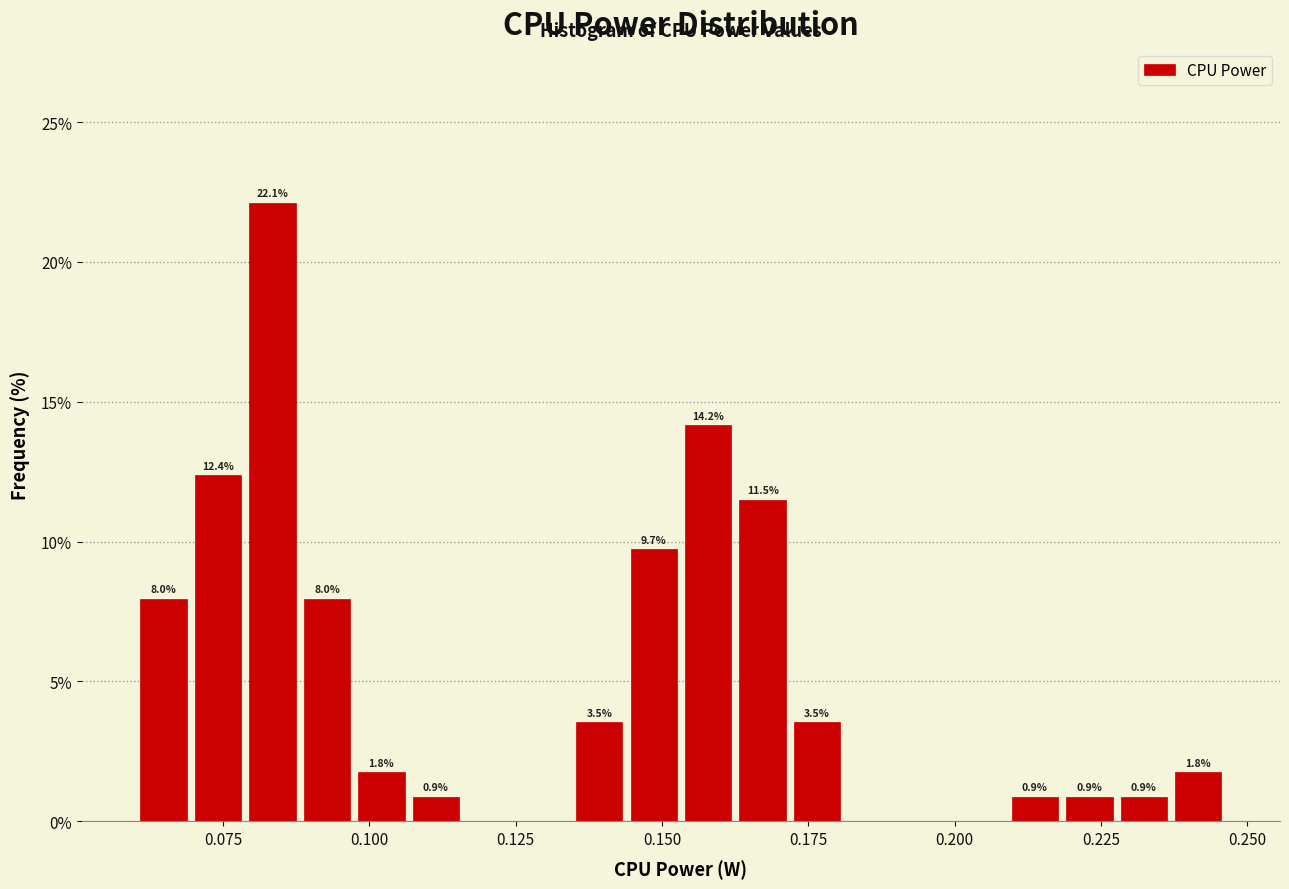

Read against the x-axis, roughly where is the centre of the tallest bar?

0.085